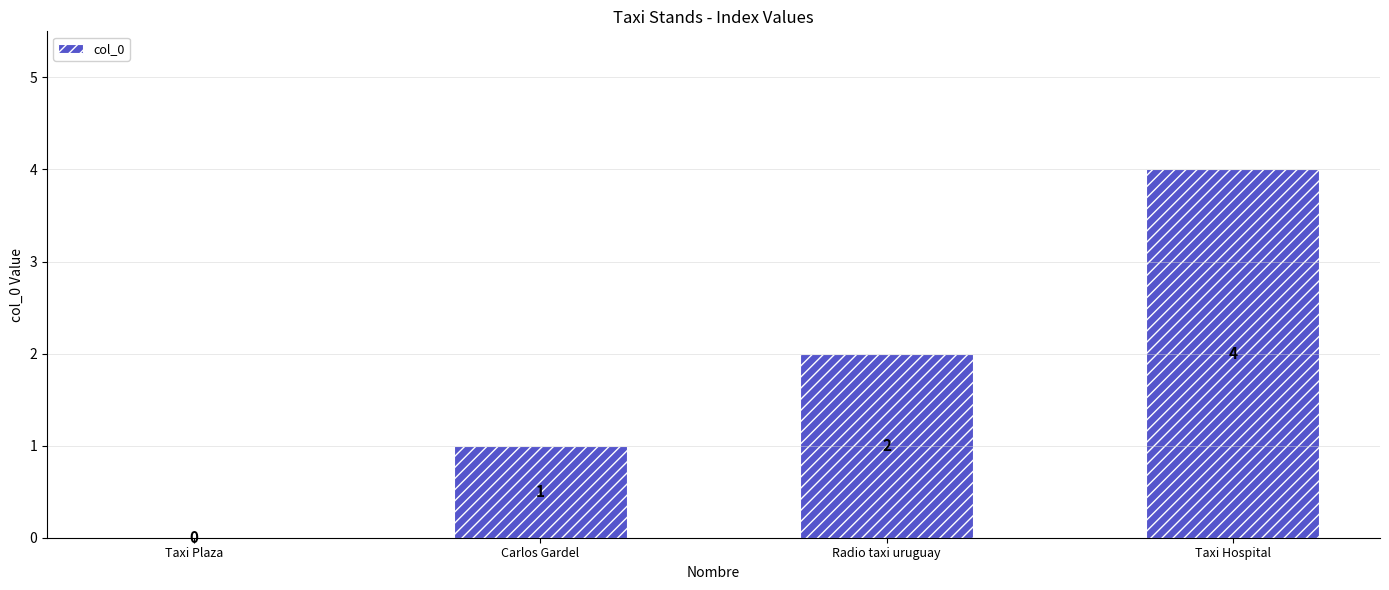

How many series are shown in this chart?

1